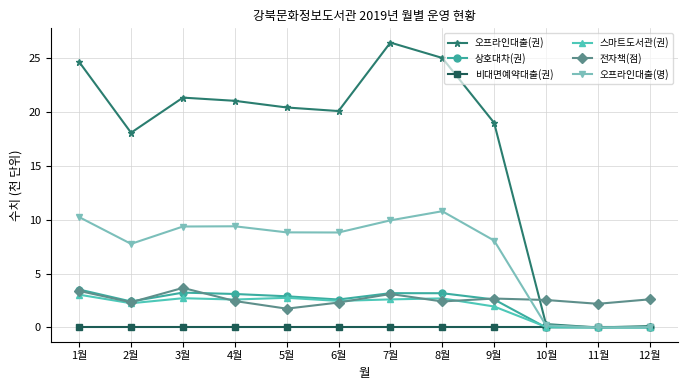

What is the label of the 11th point from the right?

2월